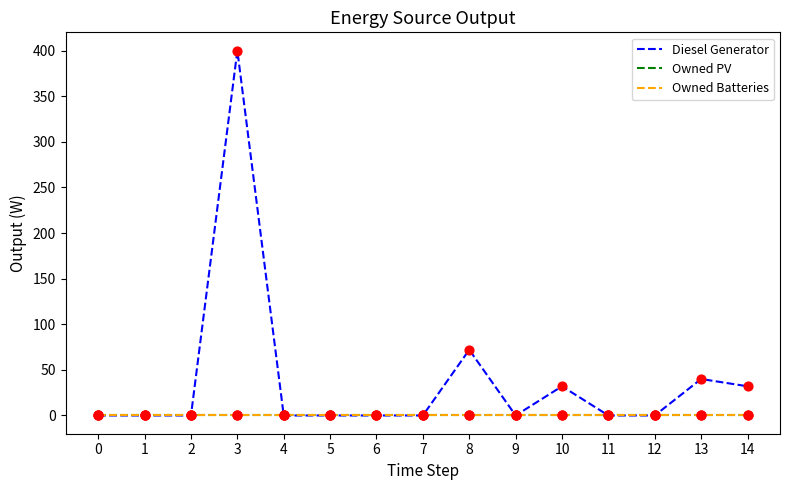

Which series has the largest total across all categories?

Diesel Generator